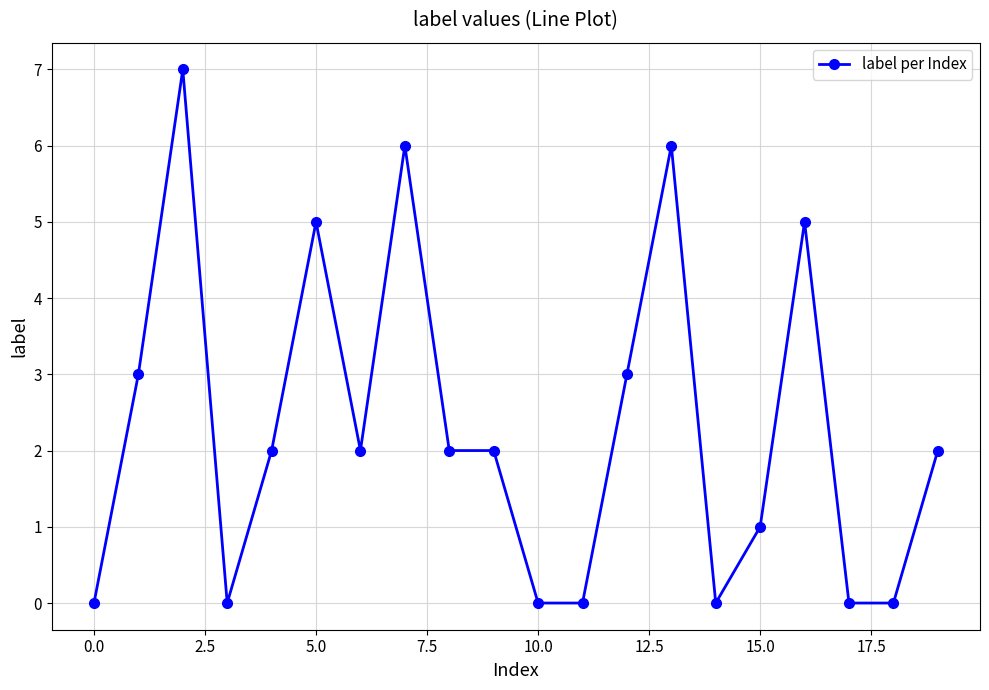

Does the chart display data point markers on the line(s)?

Yes